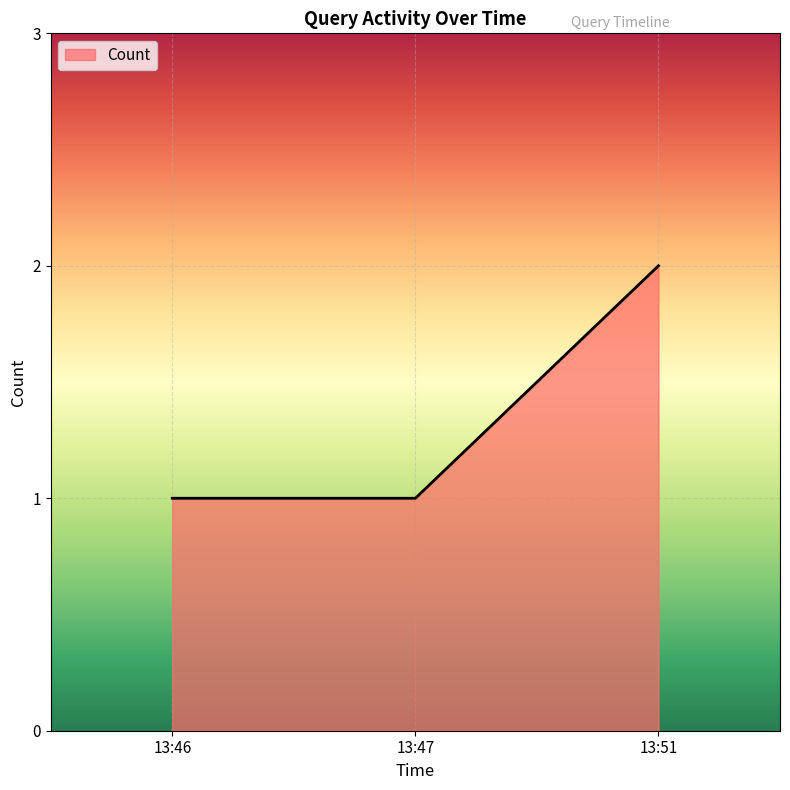

Reading left to right, transcribe all the data shown in this chart.

13:46=1	13:47=1	13:51=2